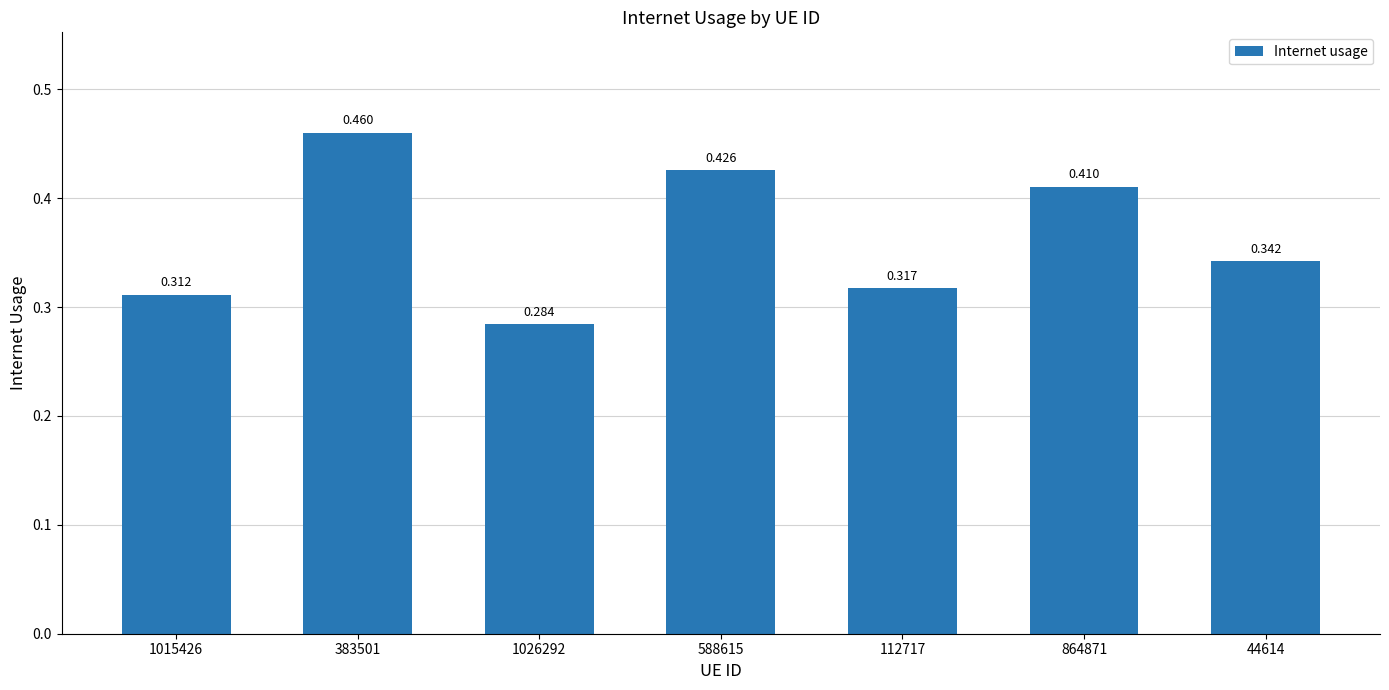

List the labels in order of value, largest first.

383501, 588615, 864871, 44614, 112717, 1015426, 1026292